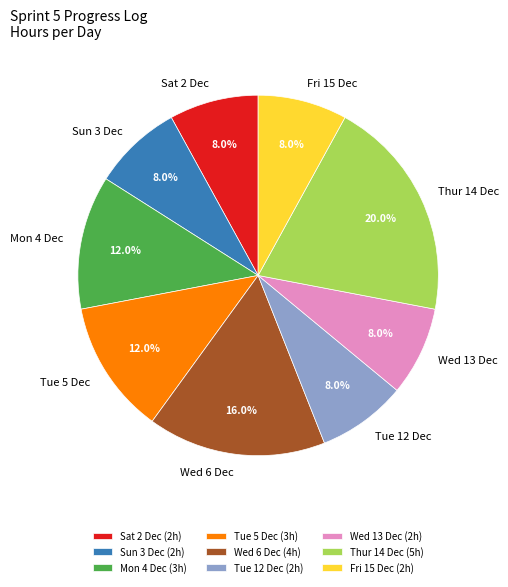

Count the number of slices in the pie.

9